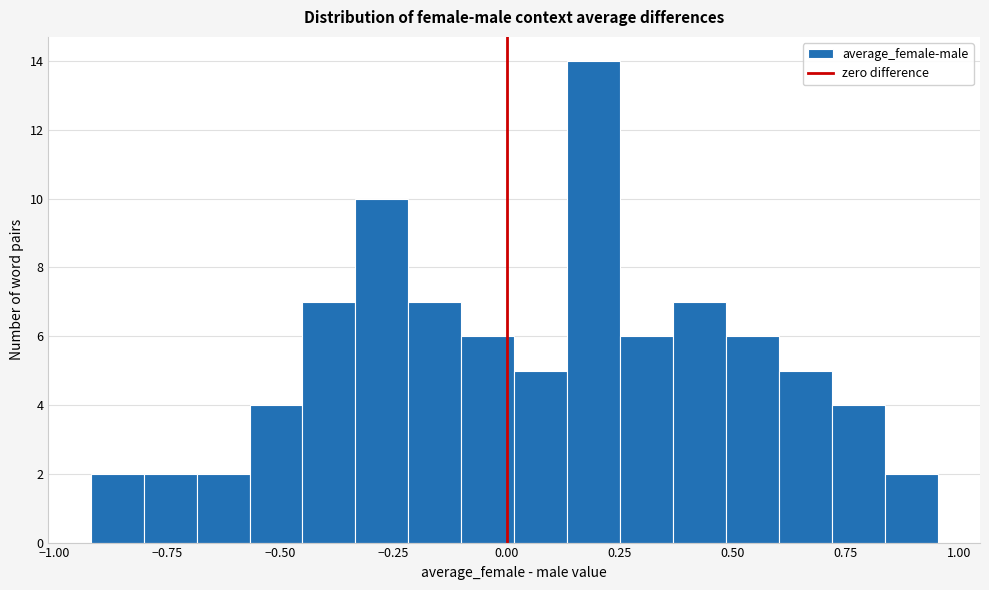

Around what value on the x-axis is the tallest bar? Give the approximate position of its centre, as read against the axis.

0.20